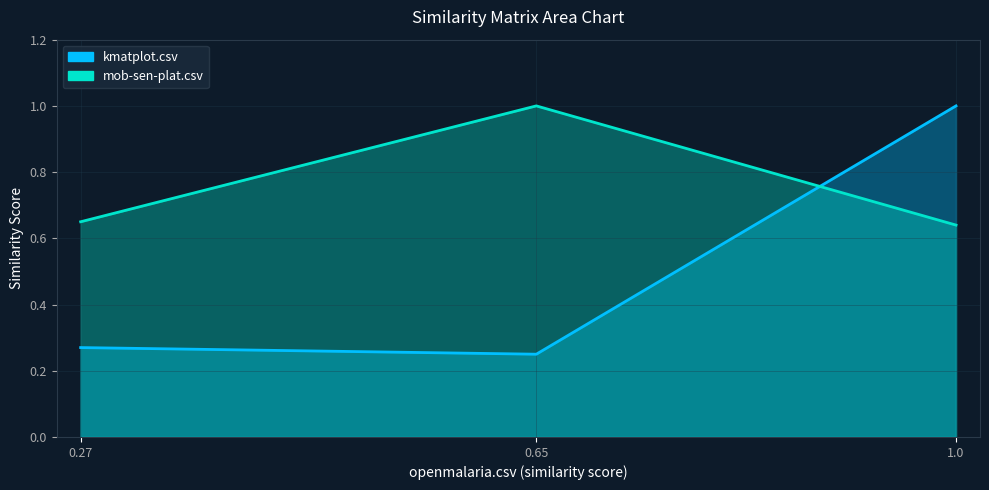

Is the value of kmatplot.csv at 1.0 greater than the value of mob-sen-plat.csv at 1.0?

Yes